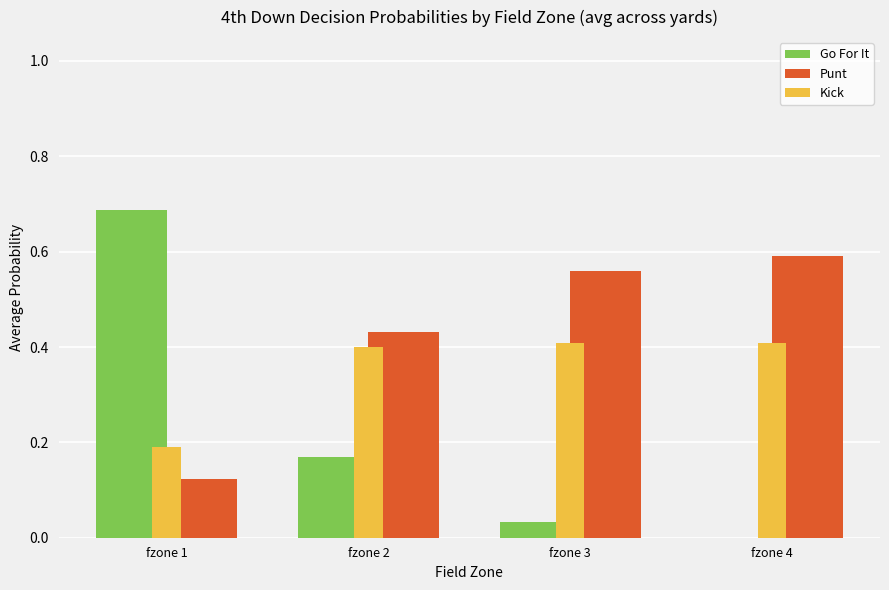

Is it true that Punt equals 0.4 at fzone 2?

True